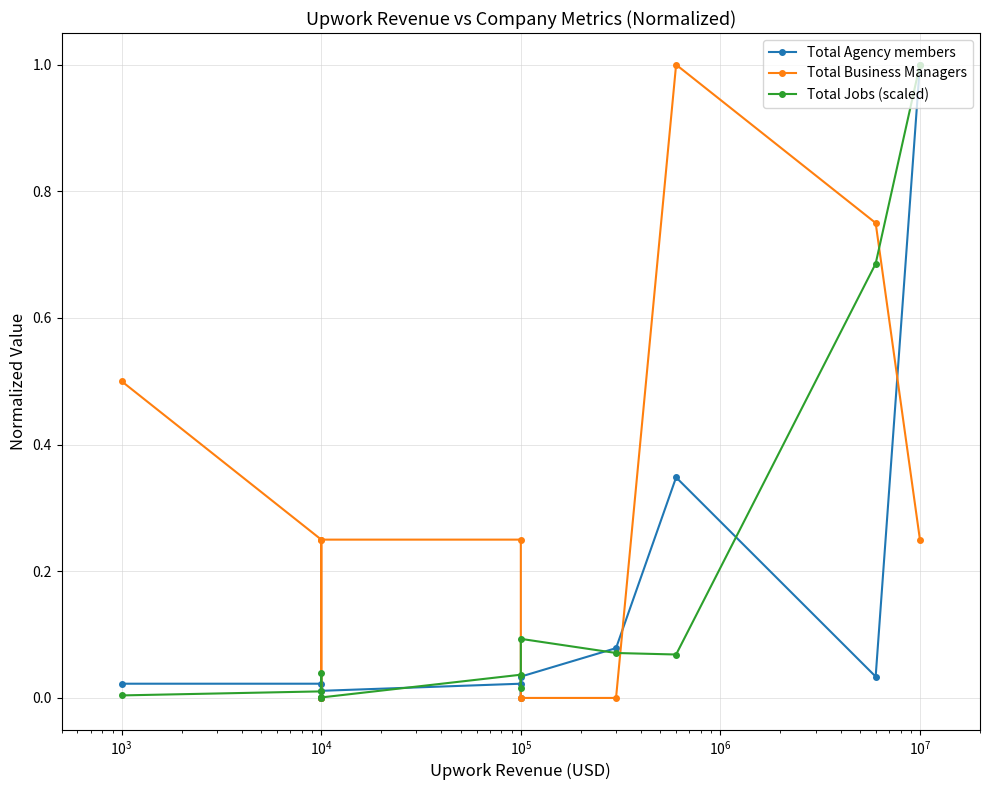

Which series has the widest spread of values?

Total Agency members